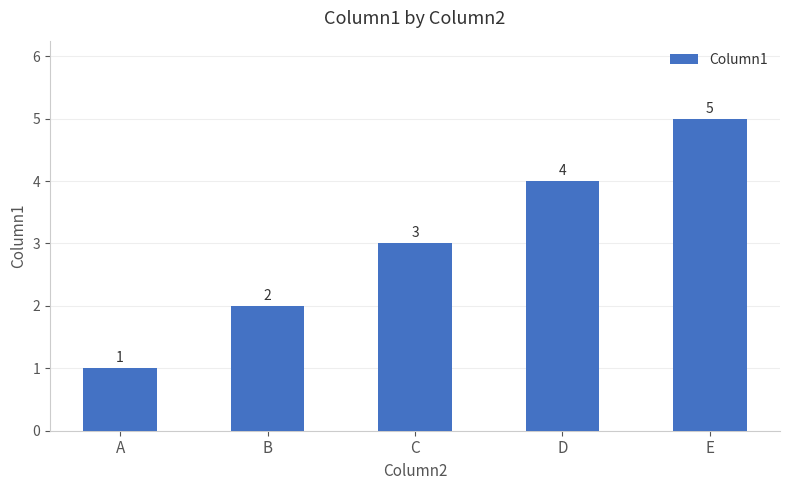

Rank the categories by value from lowest to highest.

A, B, C, D, E